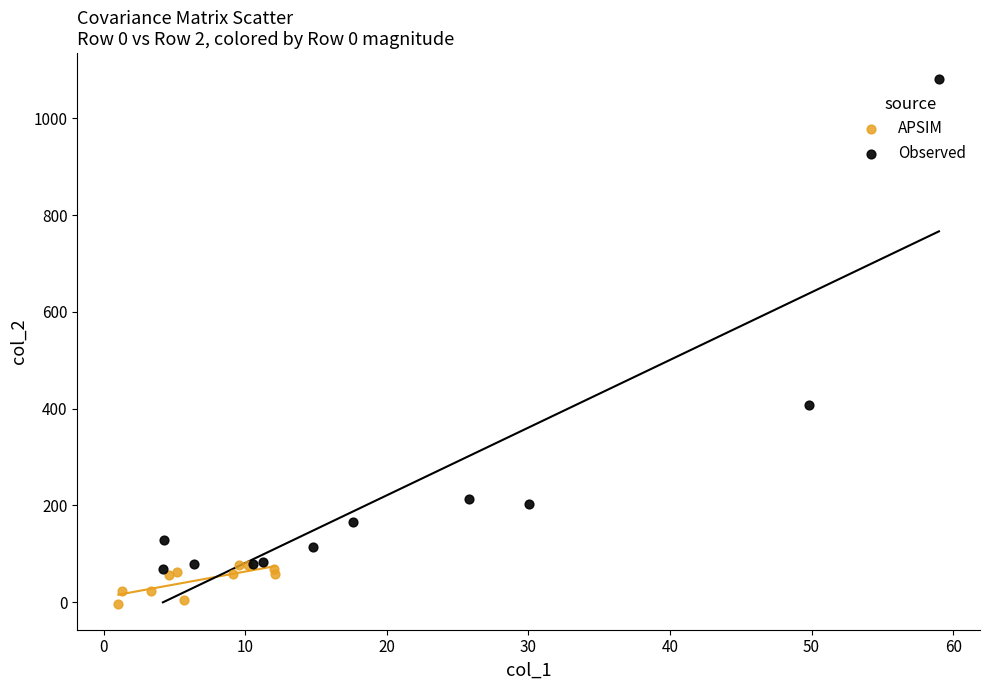

Which series contains the highest Y value?

Observed